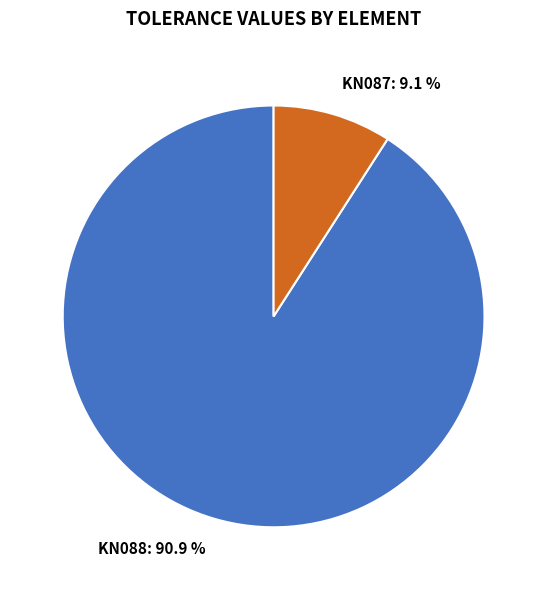

Between KN088 and KN087, which is larger?

KN088